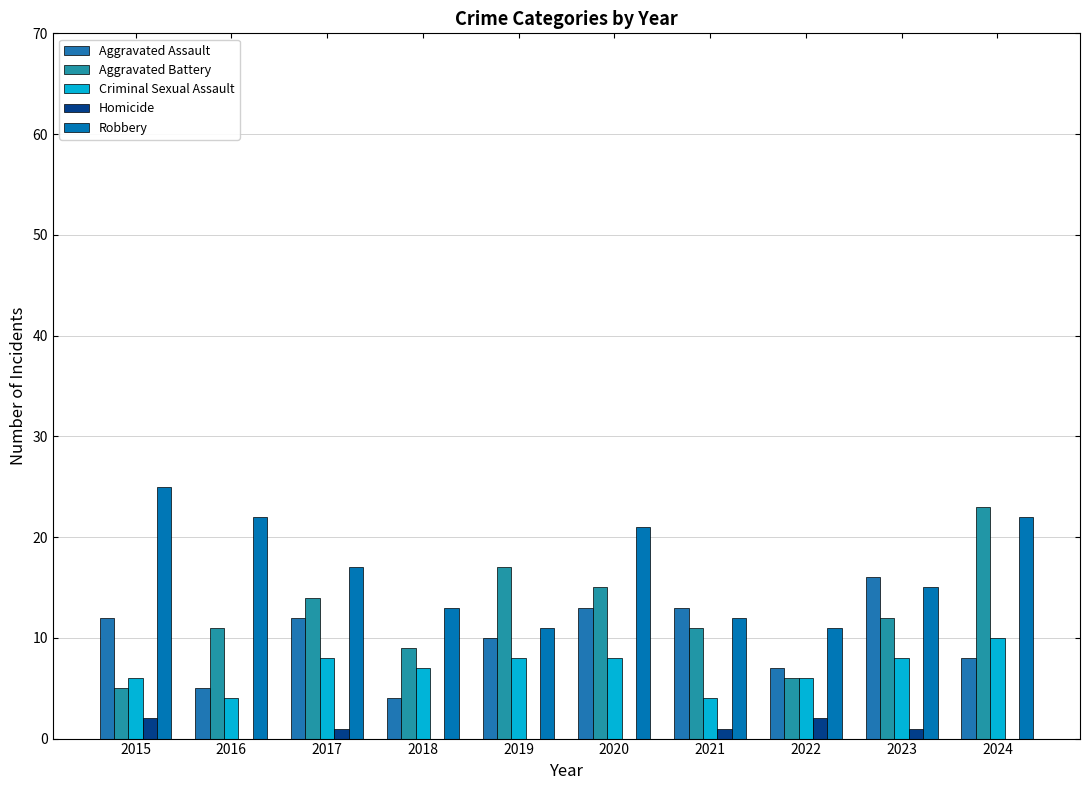

At how many categories does at least one series exceed 11?

9